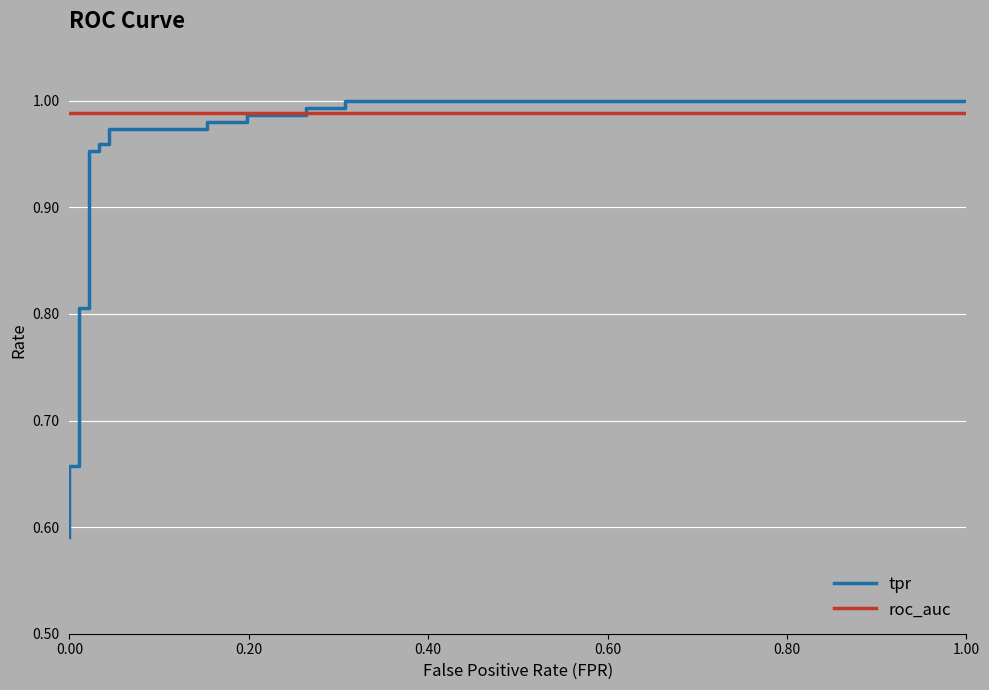

Reading left to right, what are all the values shown in this chart?

tpr: 0.6	0.6	0.7	0.7	0.8	0.8	1.0	1.0	1.0	1.0	1.0	1.0	1.0	1.0	1.0	1.0	1.0	1.0	1.0	1.0
roc_auc: 1.0	1.0	1.0	1.0	1.0	1.0	1.0	1.0	1.0	1.0	1.0	1.0	1.0	1.0	1.0	1.0	1.0	1.0	1.0	1.0